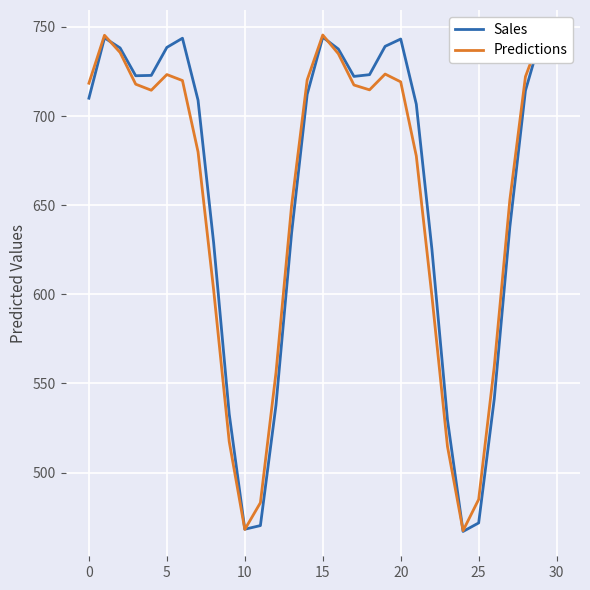

The Sales series shows 468.3 at 10. True or false?

True